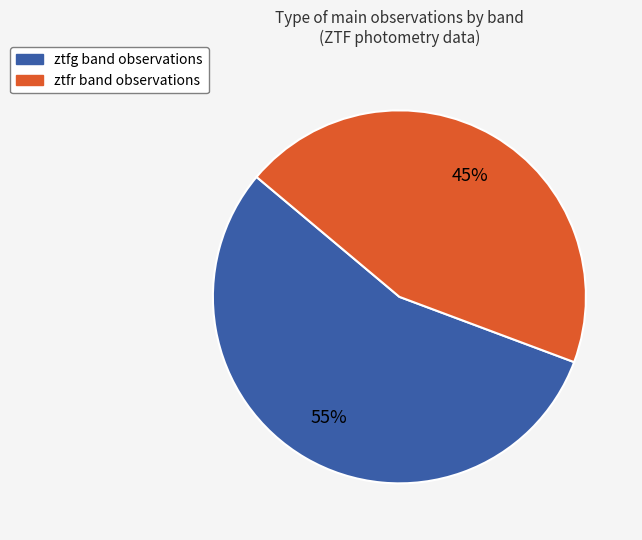

To the nearest percent, what is the average slice percentage?

50%